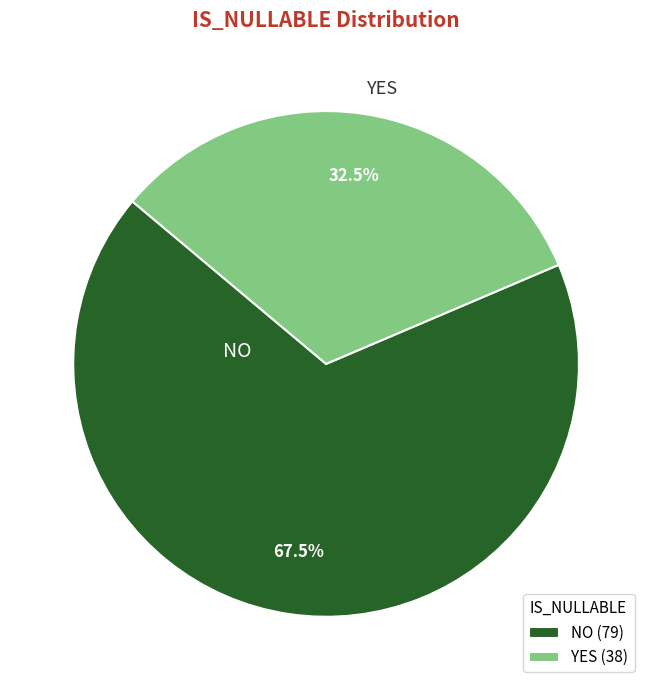

To the nearest percent, what is the average slice percentage?

50%